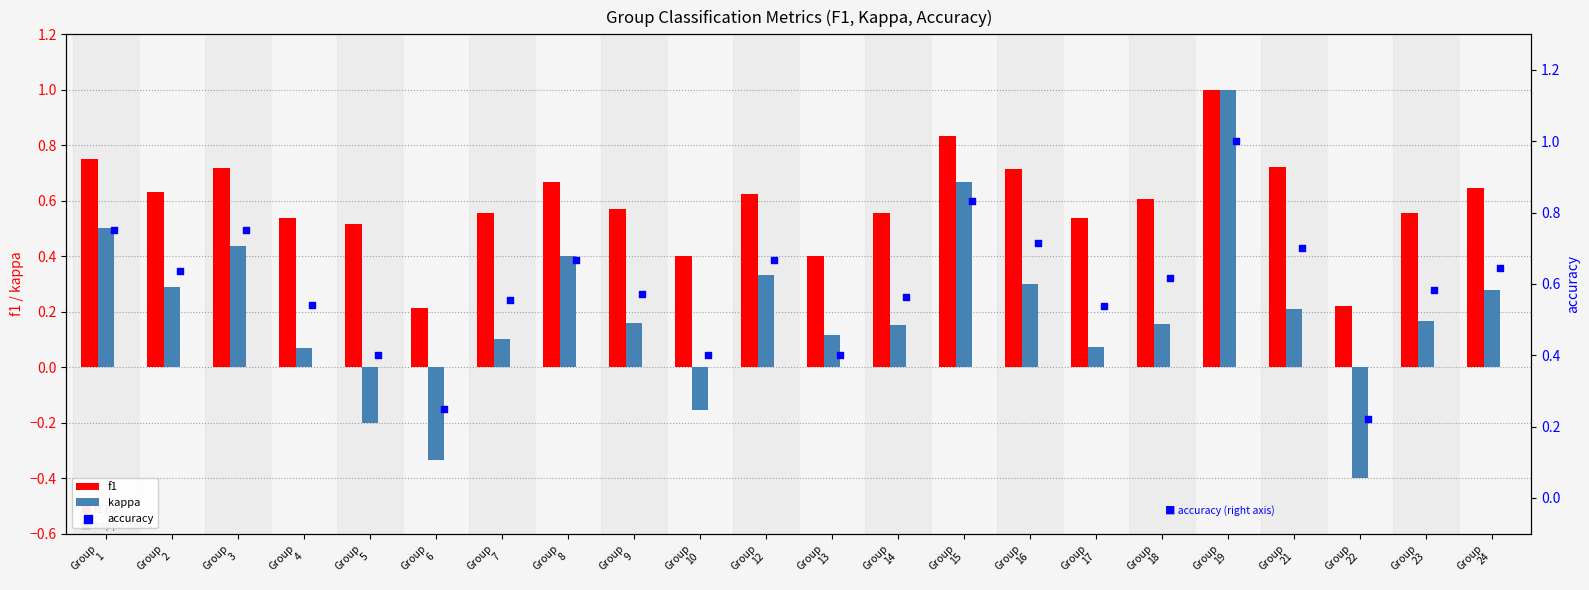

What is the minimum value for kappa?

-0.4